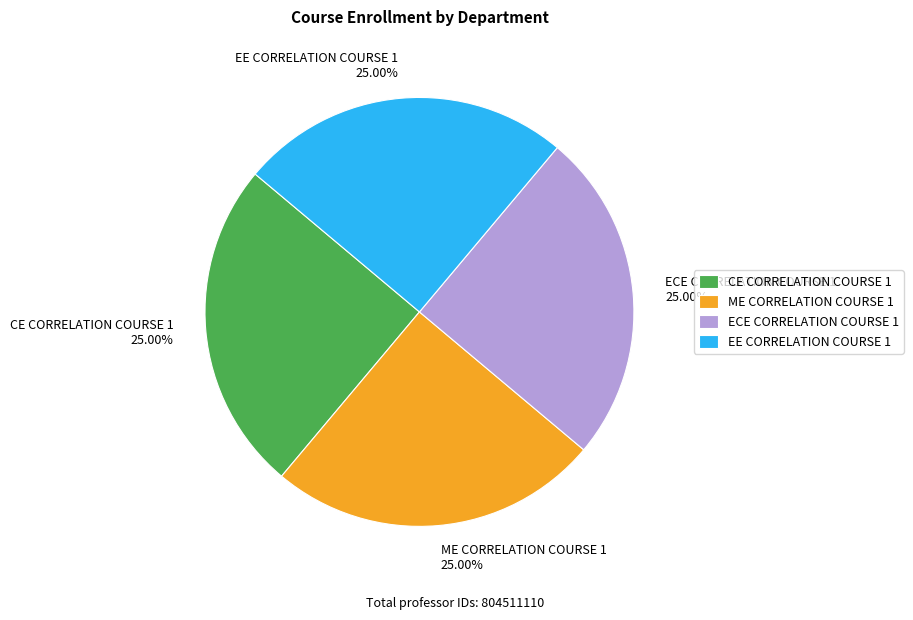

What is the ratio of the value at ME CORRELATION COURSE 1 25.00% to the value at CE CORRELATION COURSE 1 25.00%?

1.0